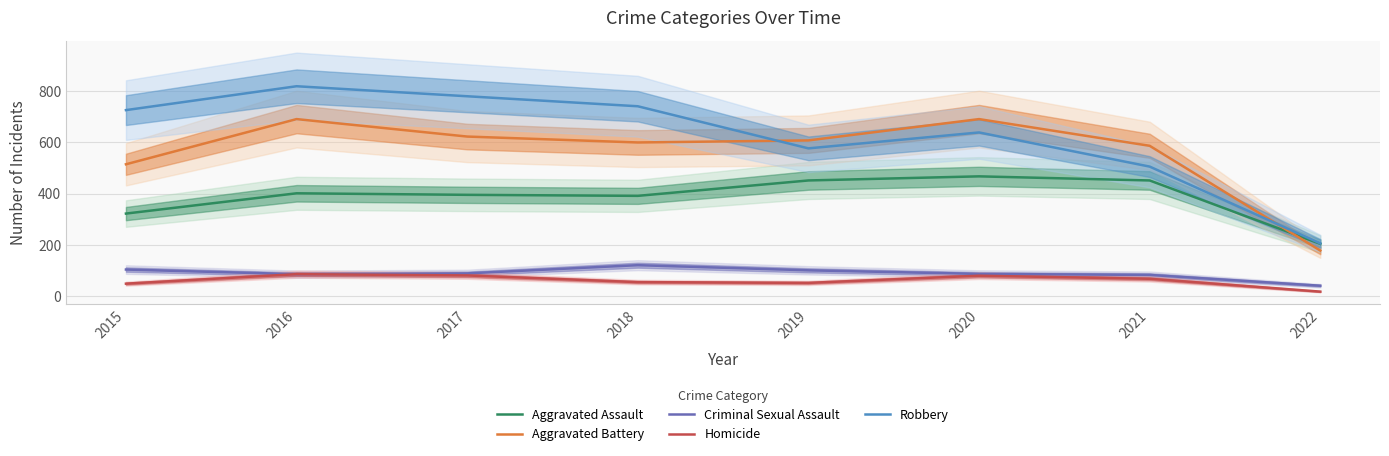

Rank the categories by Criminal Sexual Assault value from lowest to highest.

2022, 2021, 2016, 2020, 2017, 2019, 2015, 2018